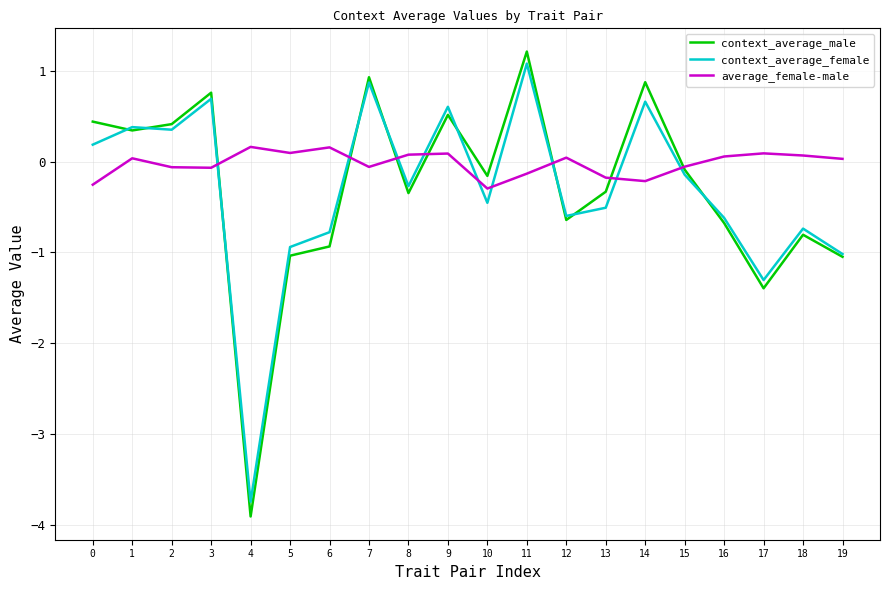

What is the difference between the maximum and minimum values in the context_average_male series?

5.1